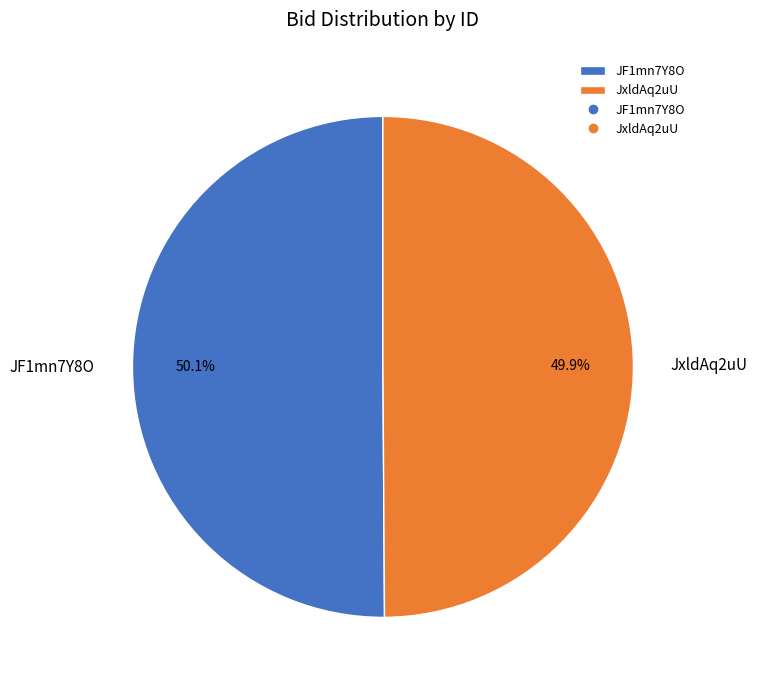

To the nearest percent, what percentage of the pie is JxldAq2uU?

50%